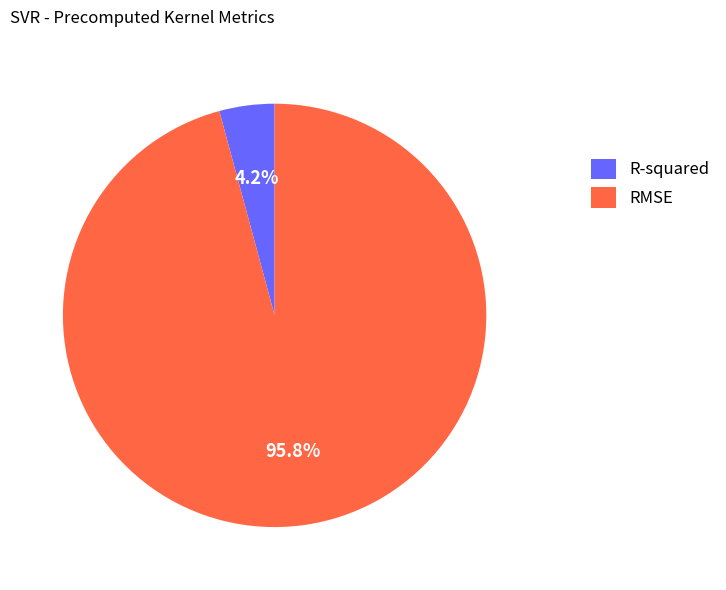

To the nearest percent, what is the difference between the largest and smallest slice percentages?

92%